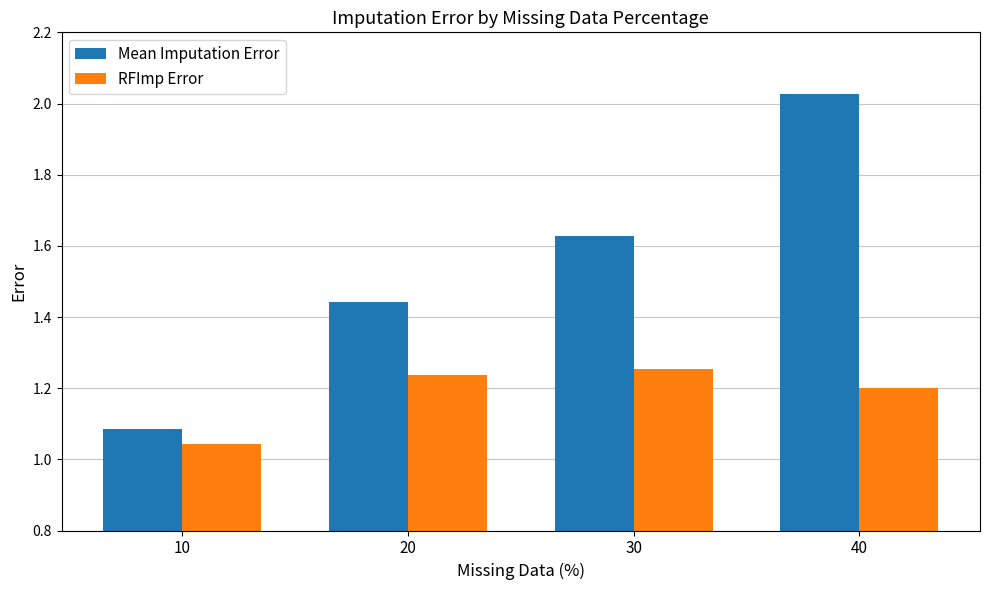

Are the bars horizontal?

No